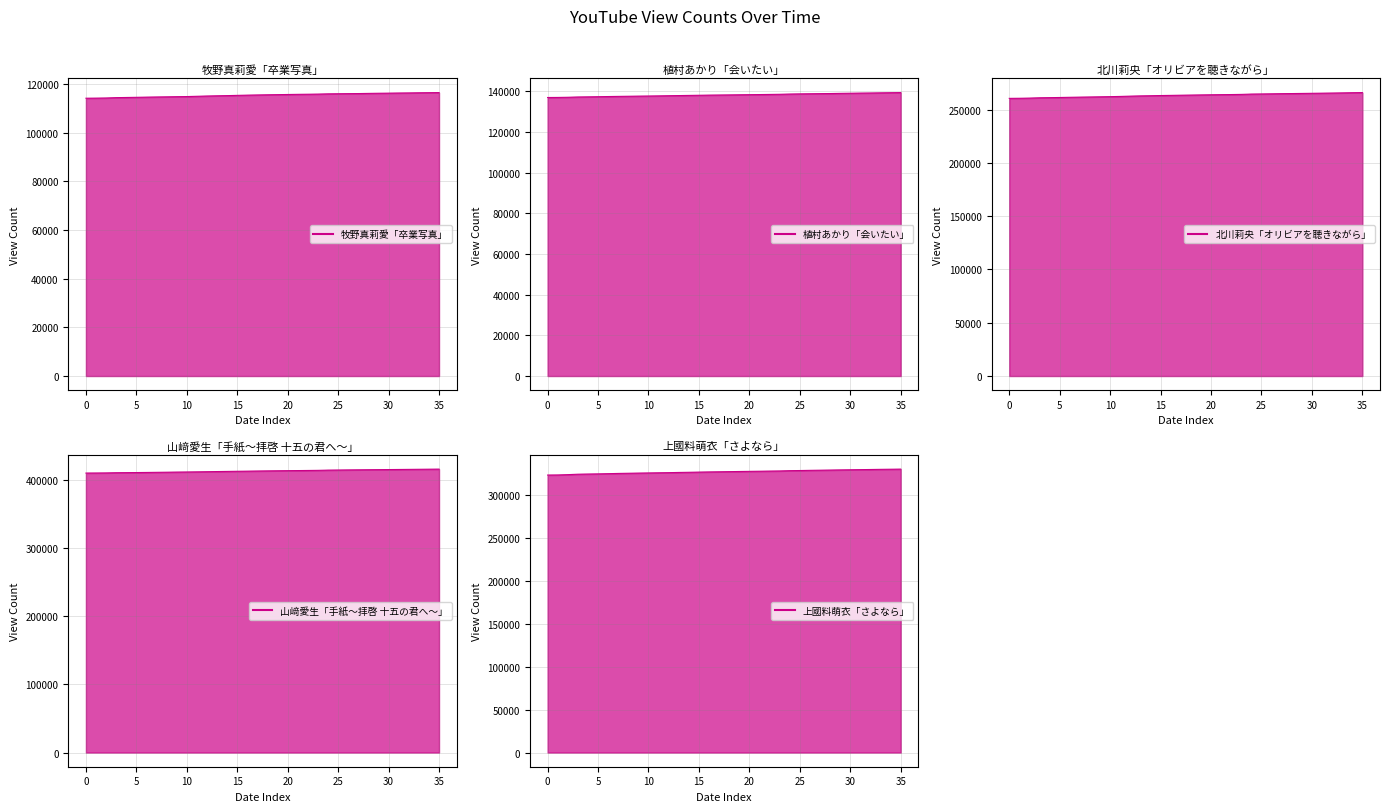

True or false: 北川莉央「オリビアを聴きながら」 and 植村あかり「会いたい」 cross at least once.

False